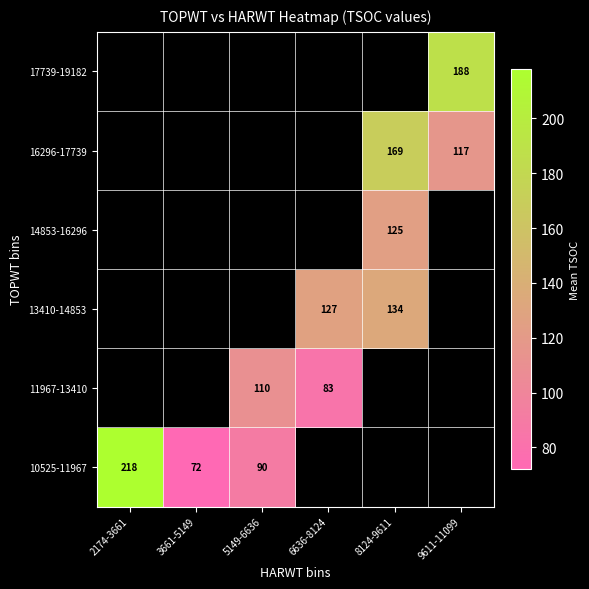

What is the greatest value displayed?

218.0